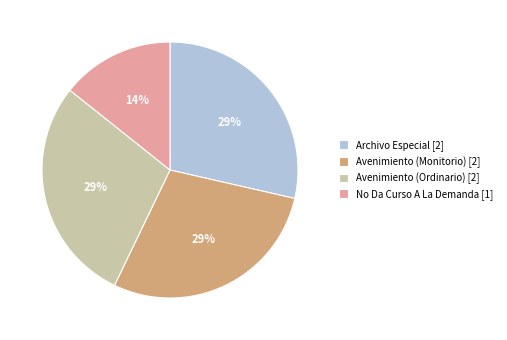

How many slices are in this pie chart?

4